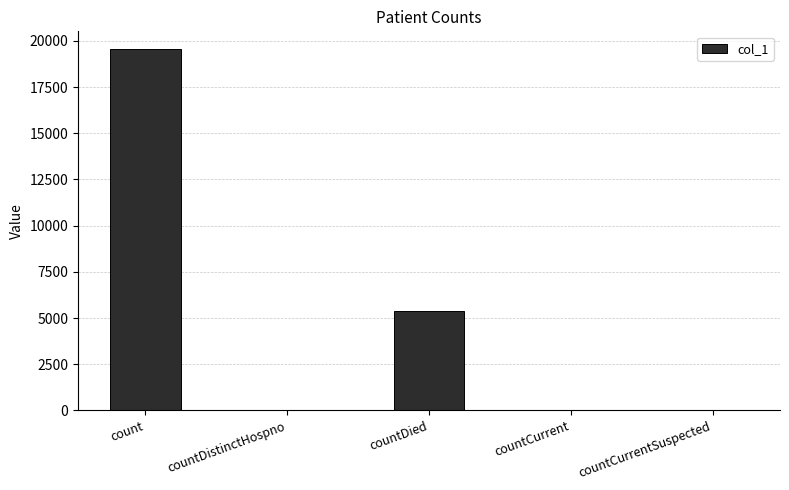

The value at countCurrentSuspected is 0. True or false?

True